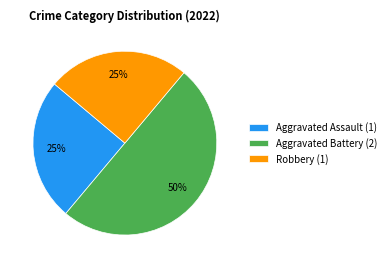

How many slices are in this pie chart?

3